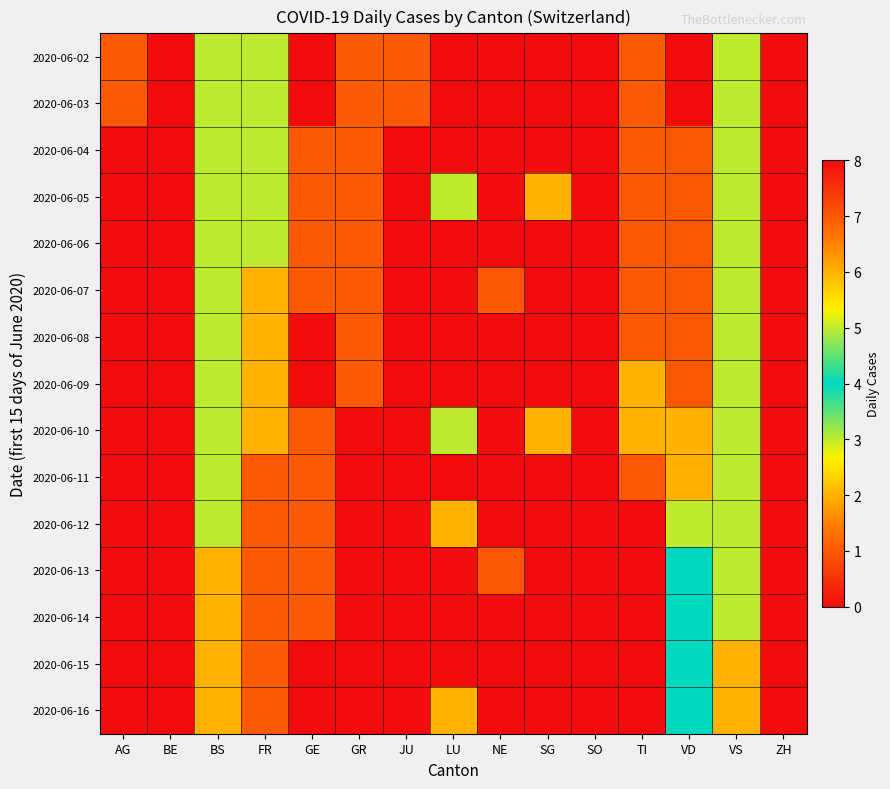

What is the spread (max minus min) of values at LU?

5